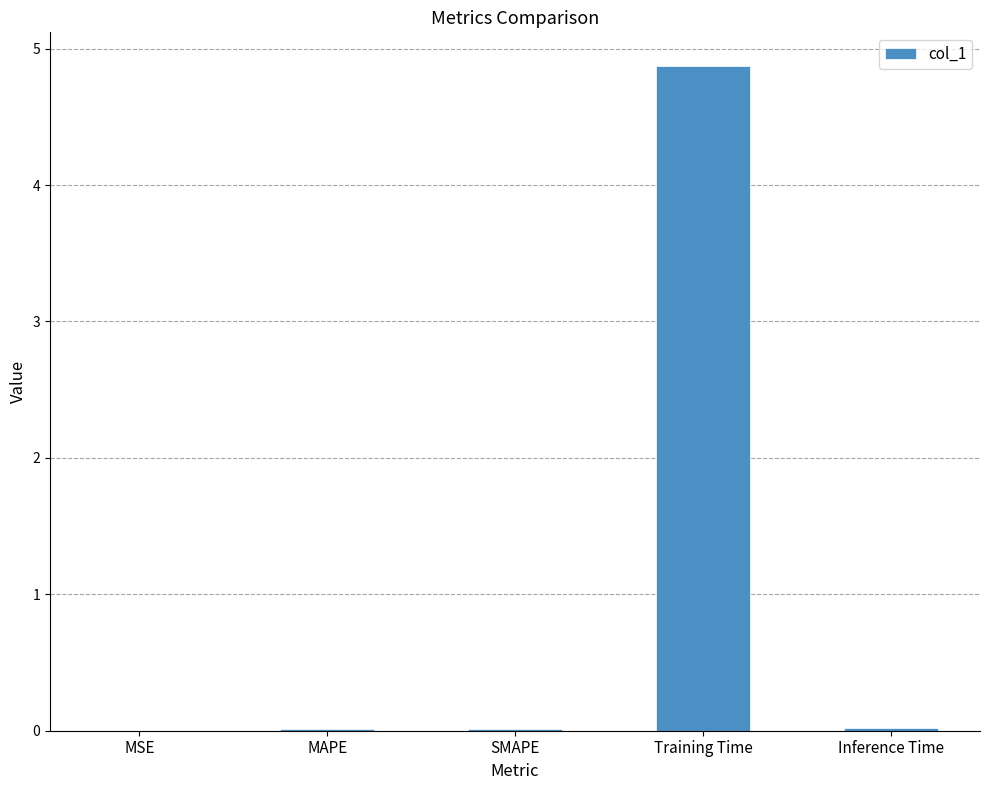

At which category does the chart reach its peak across all series?

Training Time